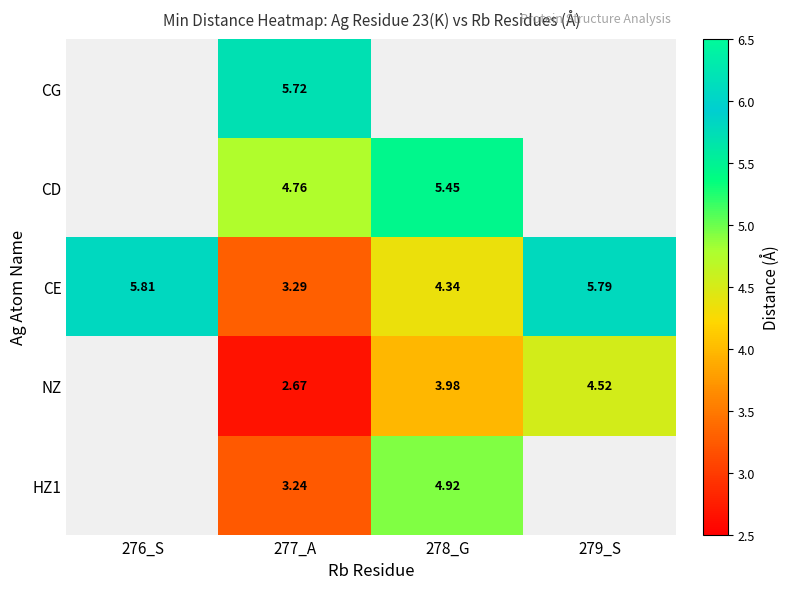

Is the value of CE at 279_S greater than the value of CD at 277_A?

Yes